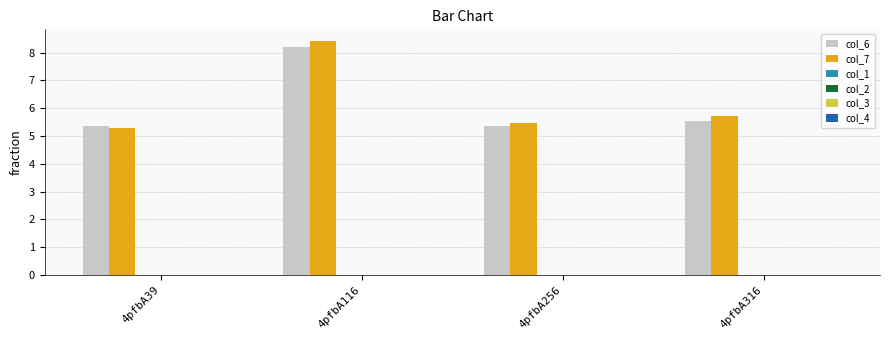

What is the difference between the maximum and minimum values in the col_7 series?

3.1